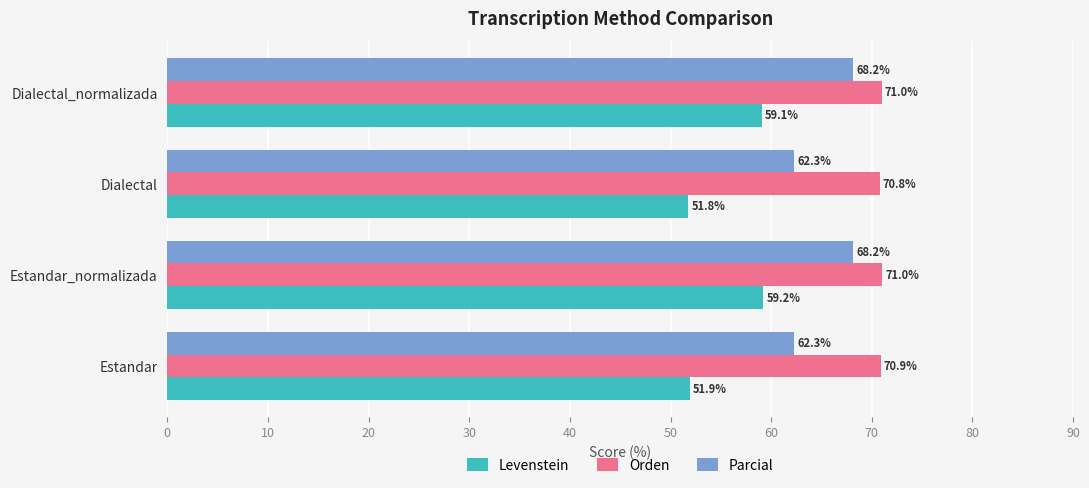

What value does the Orden series have at Estandar?

70.9